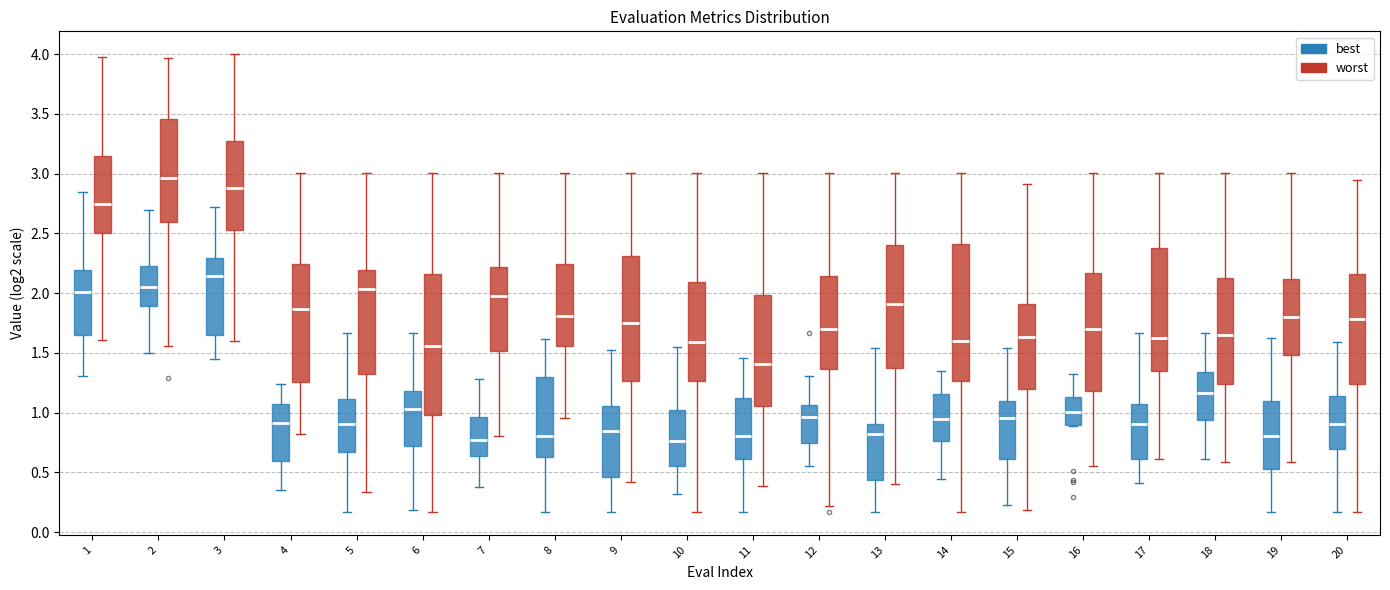

Reading left to right, read every box against the y-axis: the position of its median line, the range the box covers, and the ends of its whiskers. The values are not printed on the chart, so give them approximately, as read against the axis.

1 (best): median 2.00, box 1.65 to 2.20, whiskers 1.30 to 2.85
1 (worst): median 2.75, box 2.50 to 3.15, whiskers 1.60 to 4.00
2 (best): median 2.05, box 1.90 to 2.25, whiskers 1.50 to 2.70
2 (worst): median 2.95, box 2.60 to 3.45, whiskers 1.55 to 3.95
3 (best): median 2.15, box 1.65 to 2.30, whiskers 1.45 to 2.70
3 (worst): median 2.90, box 2.55 to 3.25, whiskers 1.60 to 4.00
4 (best): median 0.90, box 0.60 to 1.05, whiskers 0.35 to 1.25
4 (worst): median 1.85, box 1.25 to 2.25, whiskers 0.80 to 3.00
5 (best): median 0.90, box 0.65 to 1.10, whiskers 0.15 to 1.65
5 (worst): median 2.05, box 1.30 to 2.20, whiskers 0.35 to 3.00
6 (best): median 1.05, box 0.70 to 1.20, whiskers 0.20 to 1.65
6 (worst): median 1.55, box 1.00 to 2.15, whiskers 0.15 to 3.00
7 (best): median 0.75, box 0.65 to 0.95, whiskers 0.40 to 1.30
7 (worst): median 2.00, box 1.50 to 2.20, whiskers 0.80 to 3.00
8 (best): median 0.80, box 0.65 to 1.30, whiskers 0.15 to 1.60
8 (worst): median 1.80, box 1.55 to 2.25, whiskers 0.95 to 3.00
9 (best): median 0.85, box 0.45 to 1.05, whiskers 0.15 to 1.55
9 (worst): median 1.75, box 1.25 to 2.30, whiskers 0.40 to 3.00
10 (best): median 0.75, box 0.55 to 1.00, whiskers 0.30 to 1.55
10 (worst): median 1.60, box 1.25 to 2.10, whiskers 0.15 to 3.00
11 (best): median 0.80, box 0.60 to 1.10, whiskers 0.15 to 1.45
11 (worst): median 1.40, box 1.05 to 2.00, whiskers 0.40 to 3.00
12 (best): median 0.95, box 0.75 to 1.05, whiskers 0.55 to 1.30
12 (worst): median 1.70, box 1.35 to 2.15, whiskers 0.20 to 3.00
13 (best): median 0.80, box 0.45 to 0.90, whiskers 0.15 to 1.55
13 (worst): median 1.90, box 1.35 to 2.40, whiskers 0.40 to 3.00
14 (best): median 0.95, box 0.75 to 1.15, whiskers 0.45 to 1.35
14 (worst): median 1.60, box 1.25 to 2.40, whiskers 0.15 to 3.00
15 (best): median 0.95, box 0.60 to 1.10, whiskers 0.25 to 1.55
15 (worst): median 1.65, box 1.20 to 1.90, whiskers 0.20 to 2.90
16 (best): median 1.00, box 0.90 to 1.15, whiskers 0.90 to 1.30
16 (worst): median 1.70, box 1.20 to 2.15, whiskers 0.55 to 3.00
17 (best): median 0.90, box 0.60 to 1.05, whiskers 0.40 to 1.65
17 (worst): median 1.65, box 1.35 to 2.40, whiskers 0.60 to 3.00
18 (best): median 1.15, box 0.95 to 1.35, whiskers 0.60 to 1.65
18 (worst): median 1.65, box 1.25 to 2.15, whiskers 0.60 to 3.00
19 (best): median 0.80, box 0.55 to 1.10, whiskers 0.15 to 1.60
19 (worst): median 1.80, box 1.50 to 2.10, whiskers 0.60 to 3.00
20 (best): median 0.90, box 0.70 to 1.15, whiskers 0.15 to 1.60
20 (worst): median 1.80, box 1.25 to 2.15, whiskers 0.15 to 2.95